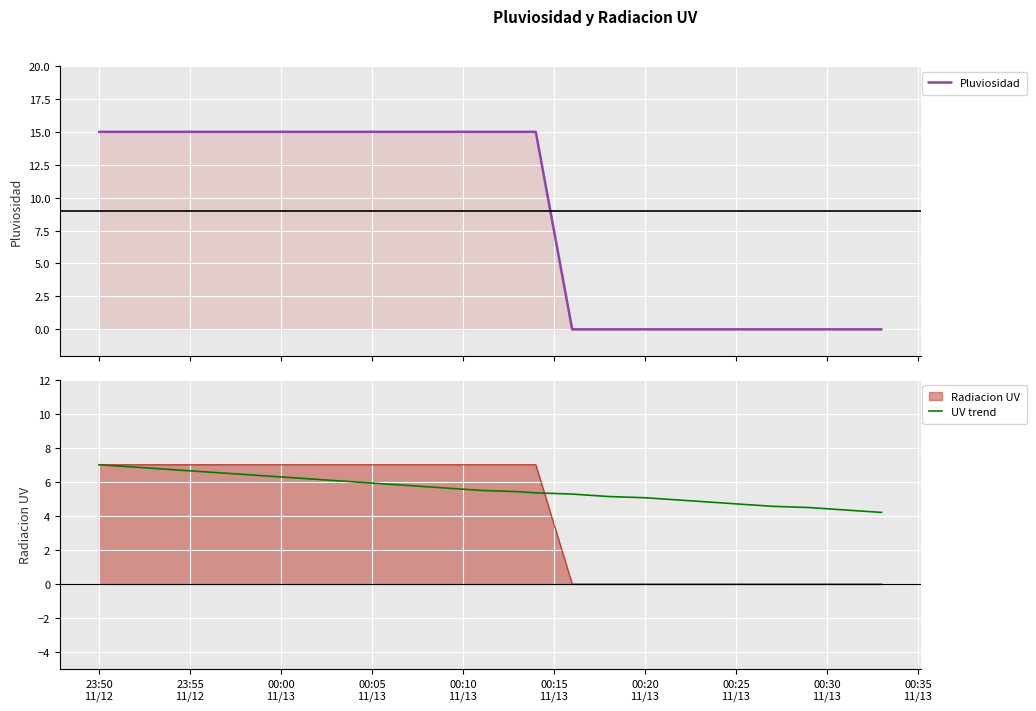

How many categories are shown in the chart?

40